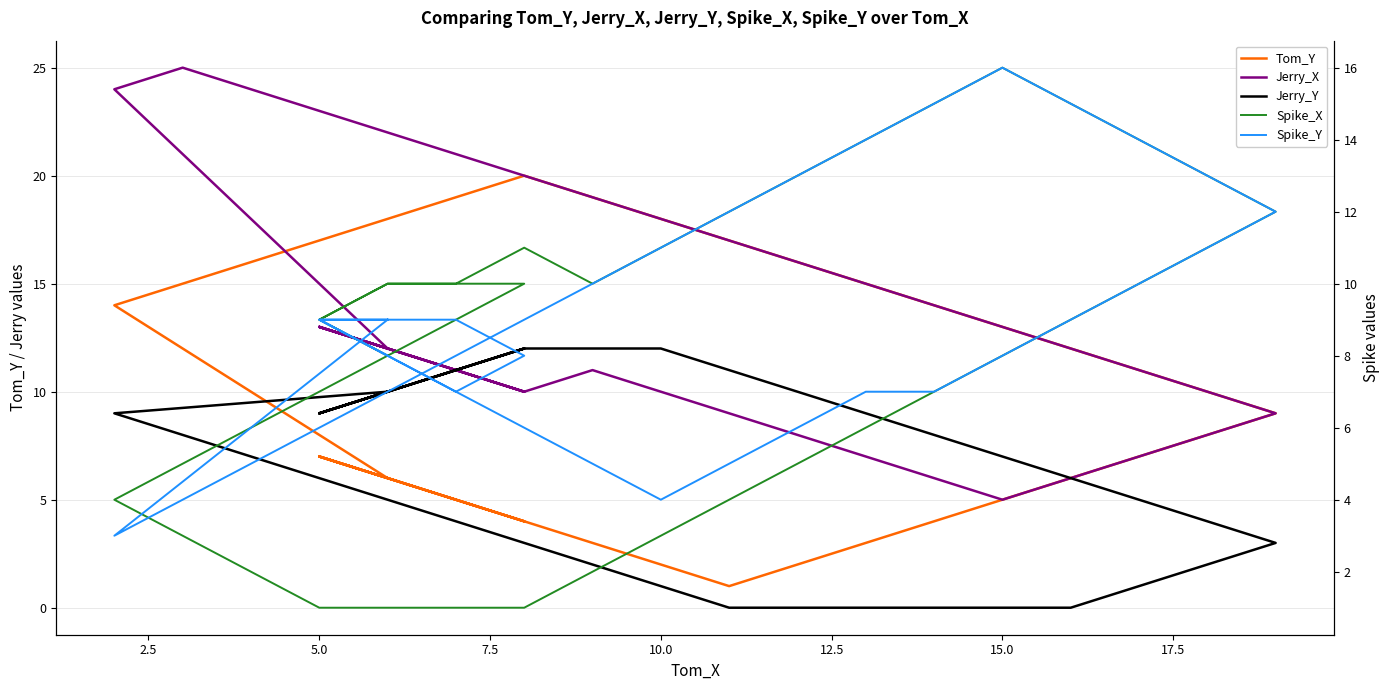

How many interior local peaks does the Tom_Y series have?

3